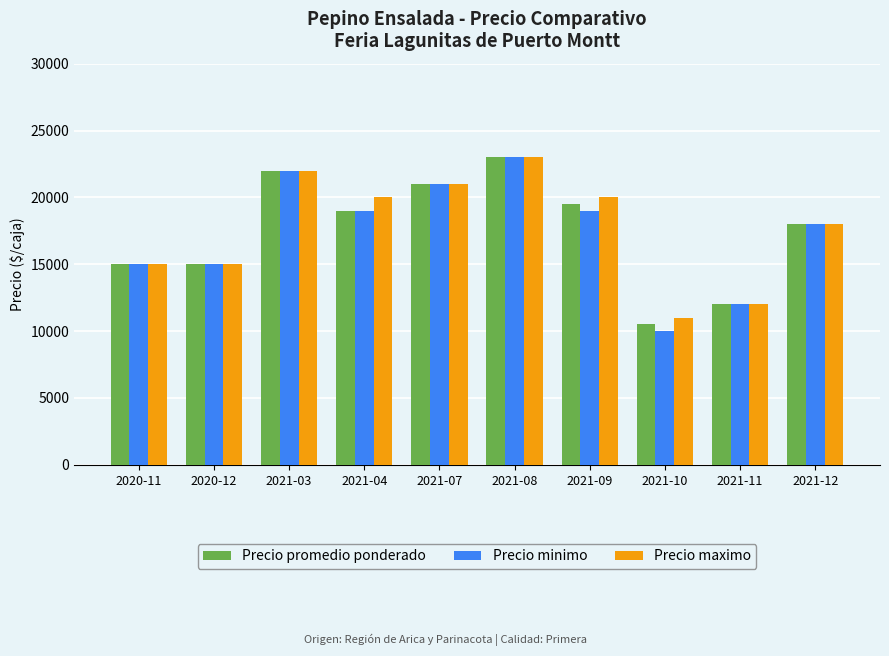

At how many categories does at least one series exceed 14090?

8